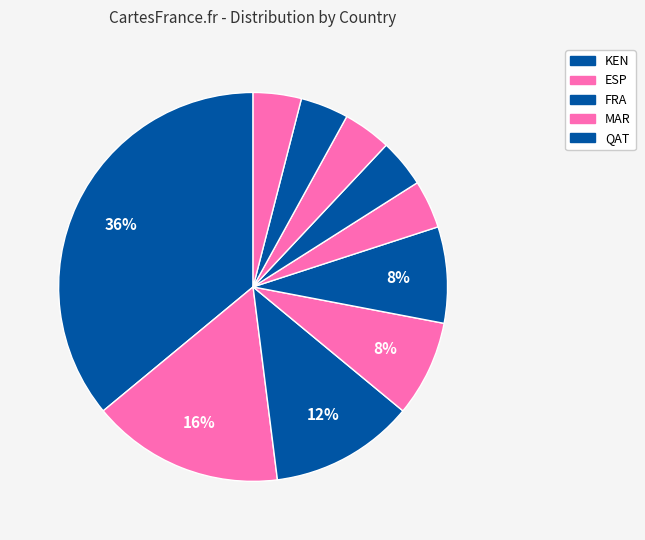

How many segments does this pie chart have?

10